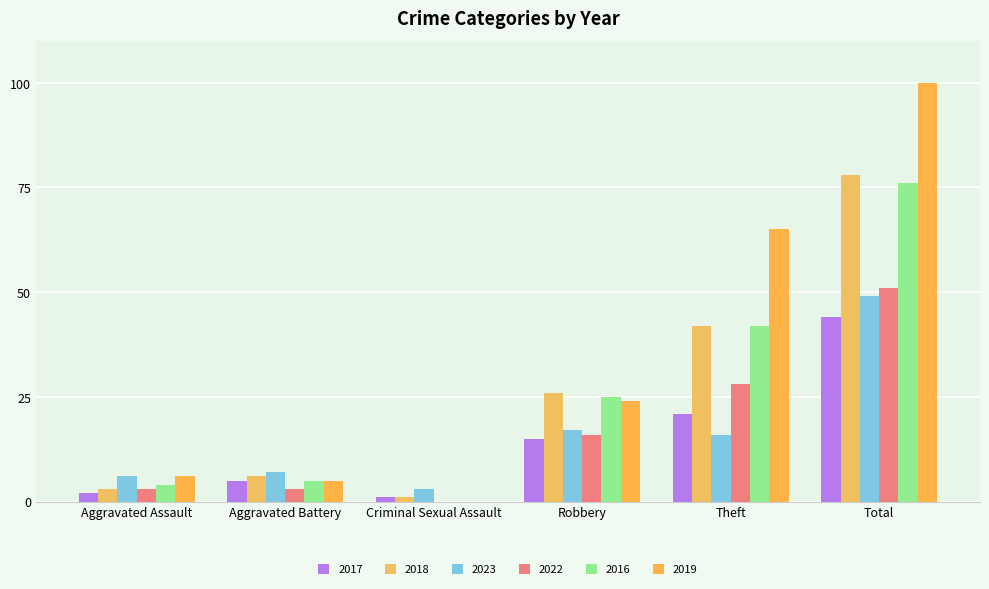

The 2016 series shows 0 at Criminal Sexual Assault. True or false?

True